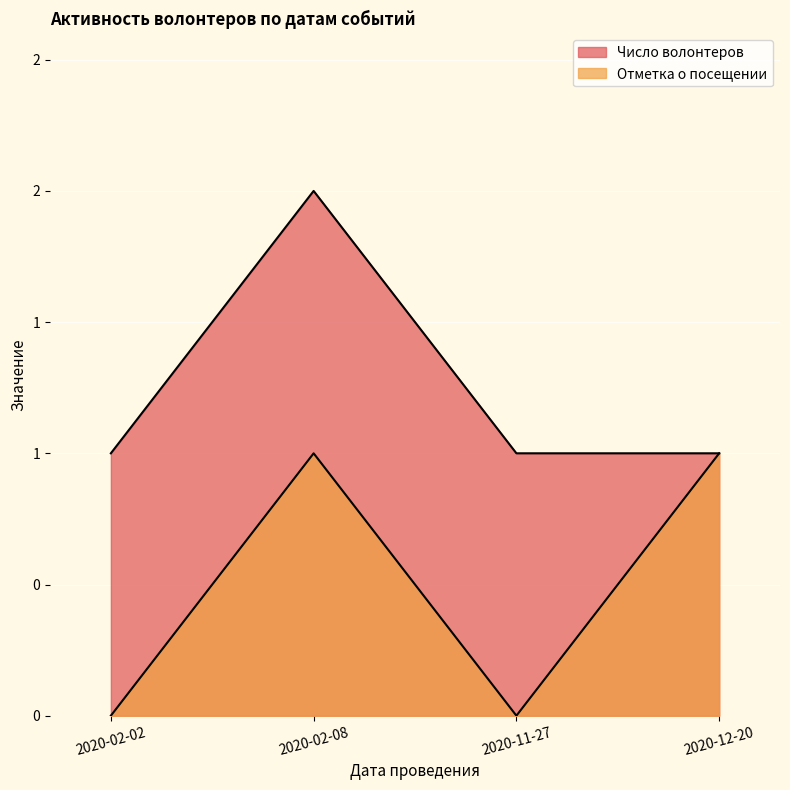

Which category has the lowest value across all series?

2020-02-02